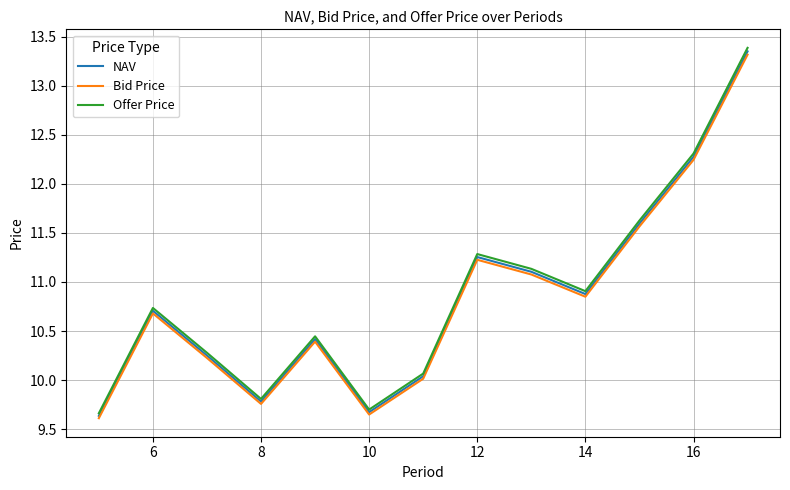

True or false: Bid Price and Offer Price cross at least once.

False